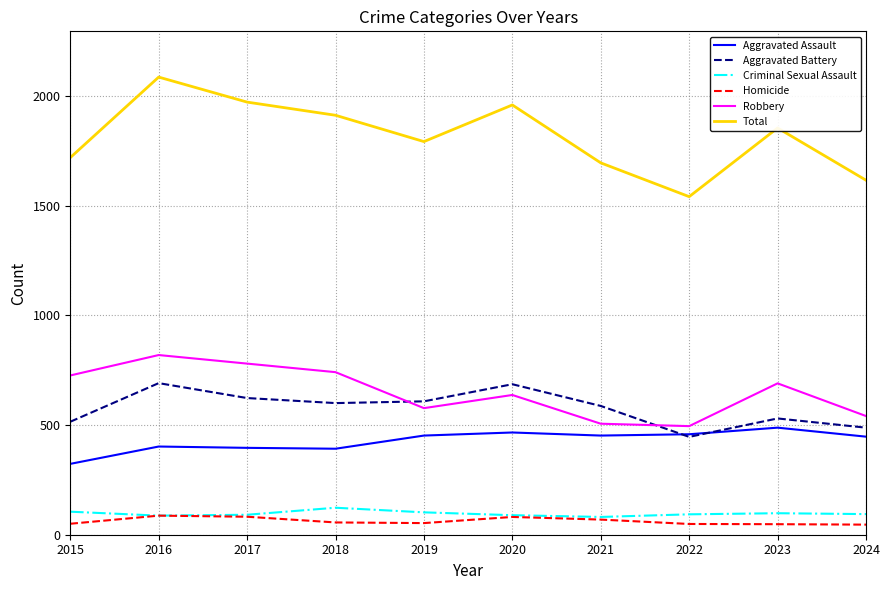

What is the difference between the highest and lowest values at 2022?

1492